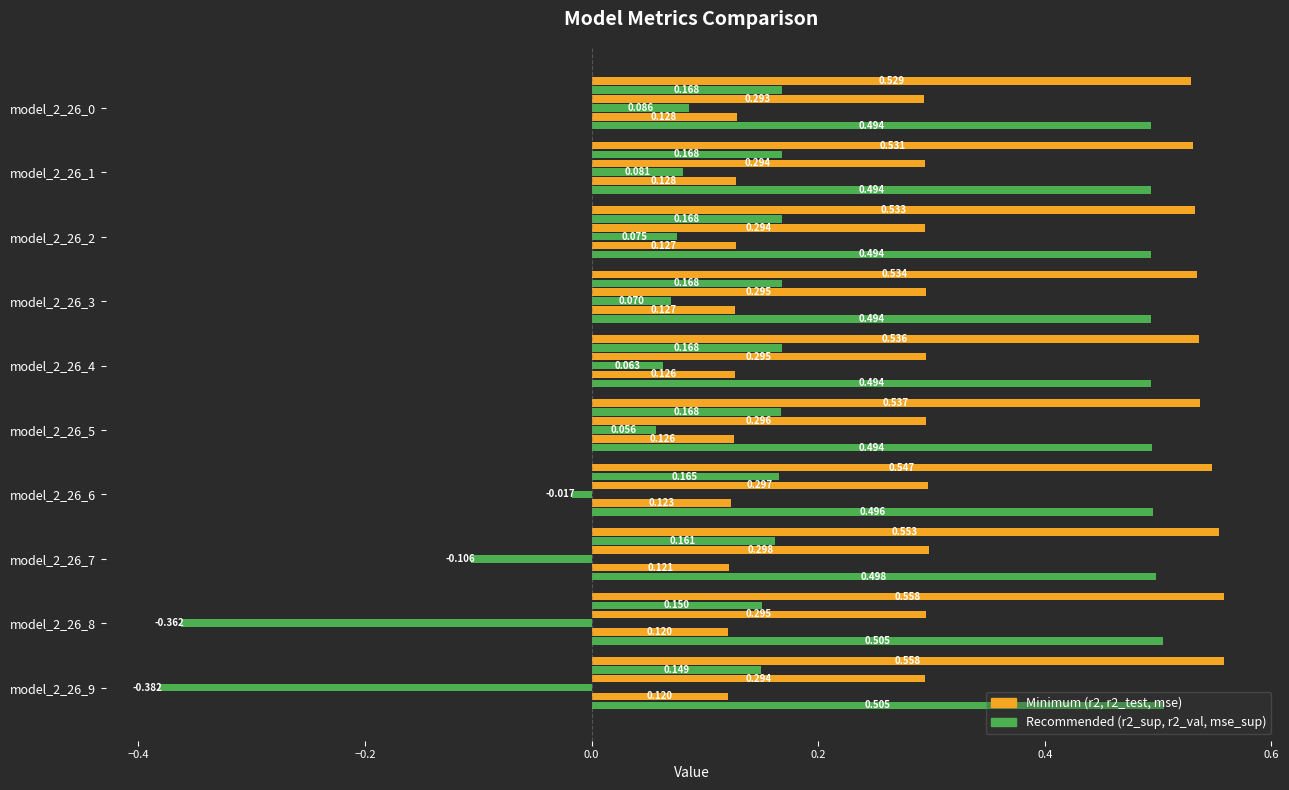

Count the number of data series in this chart.

6